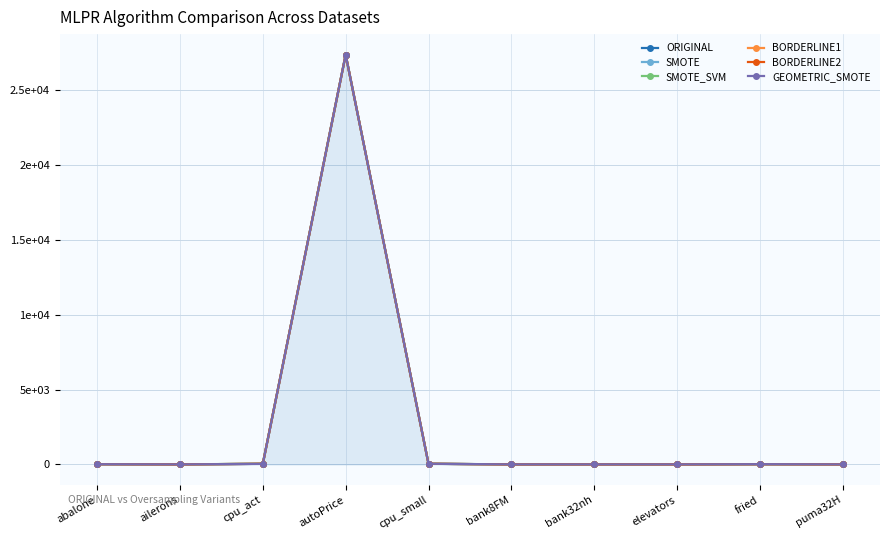

Which category has the highest value in the ORIGINAL series?

autoPrice